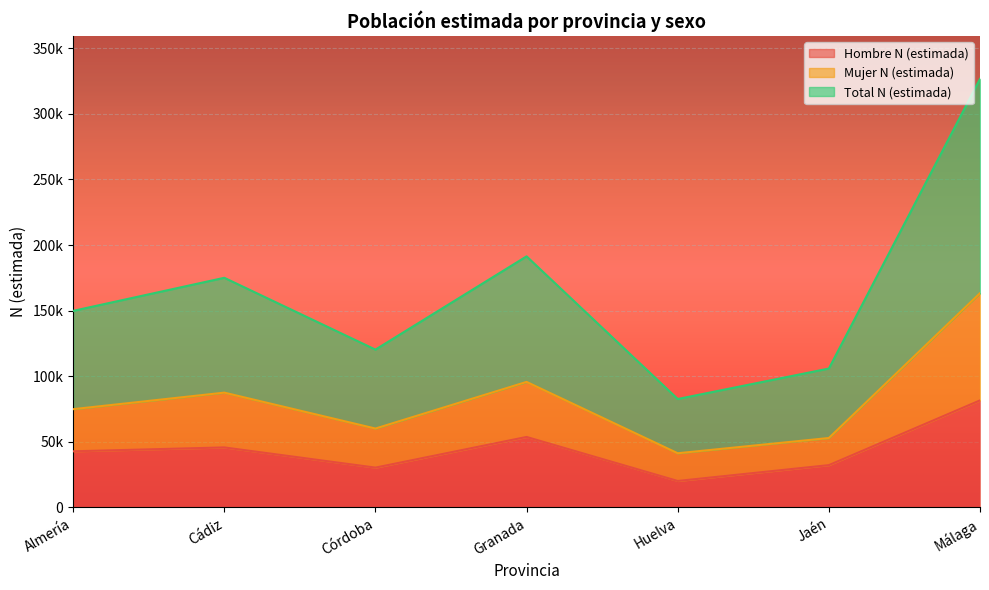

Reading left to right, what are all the values shown in this chart?

Hombre N (estimada): 42802	45768	30375	53745	20197	32263	81609
Mujer N (estimada): 74922	87523	60159	95699	41332	52945	163325
Total N (estimada): 149844	175046	120318	191398	82664	105890	326650